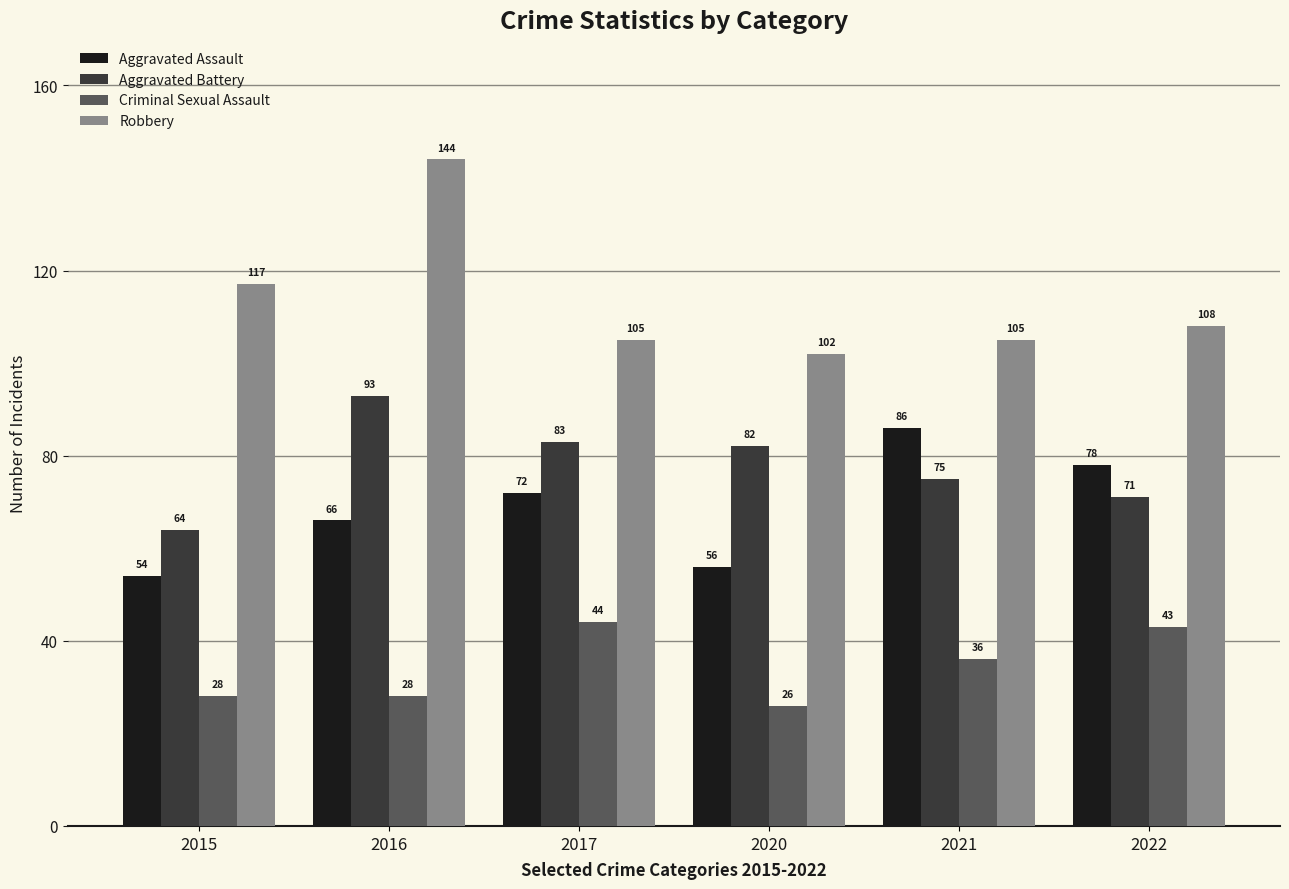

List the series in order of their peak value, highest first.

Robbery, Aggravated Battery, Aggravated Assault, Criminal Sexual Assault